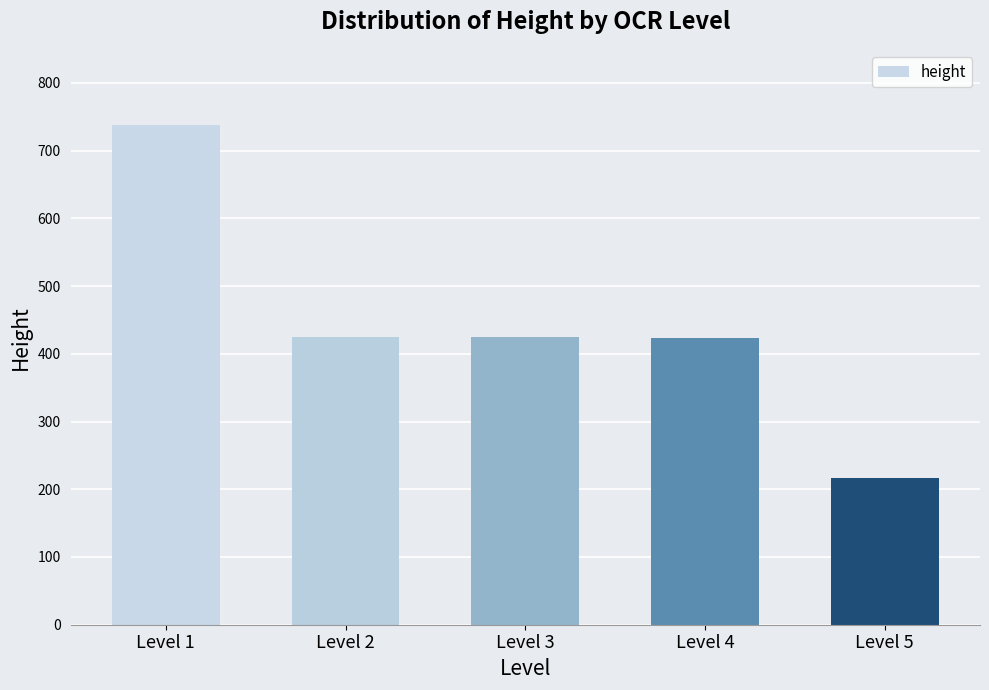

What is the ratio of the value at Level 1 to the value at Level 3?

1.7